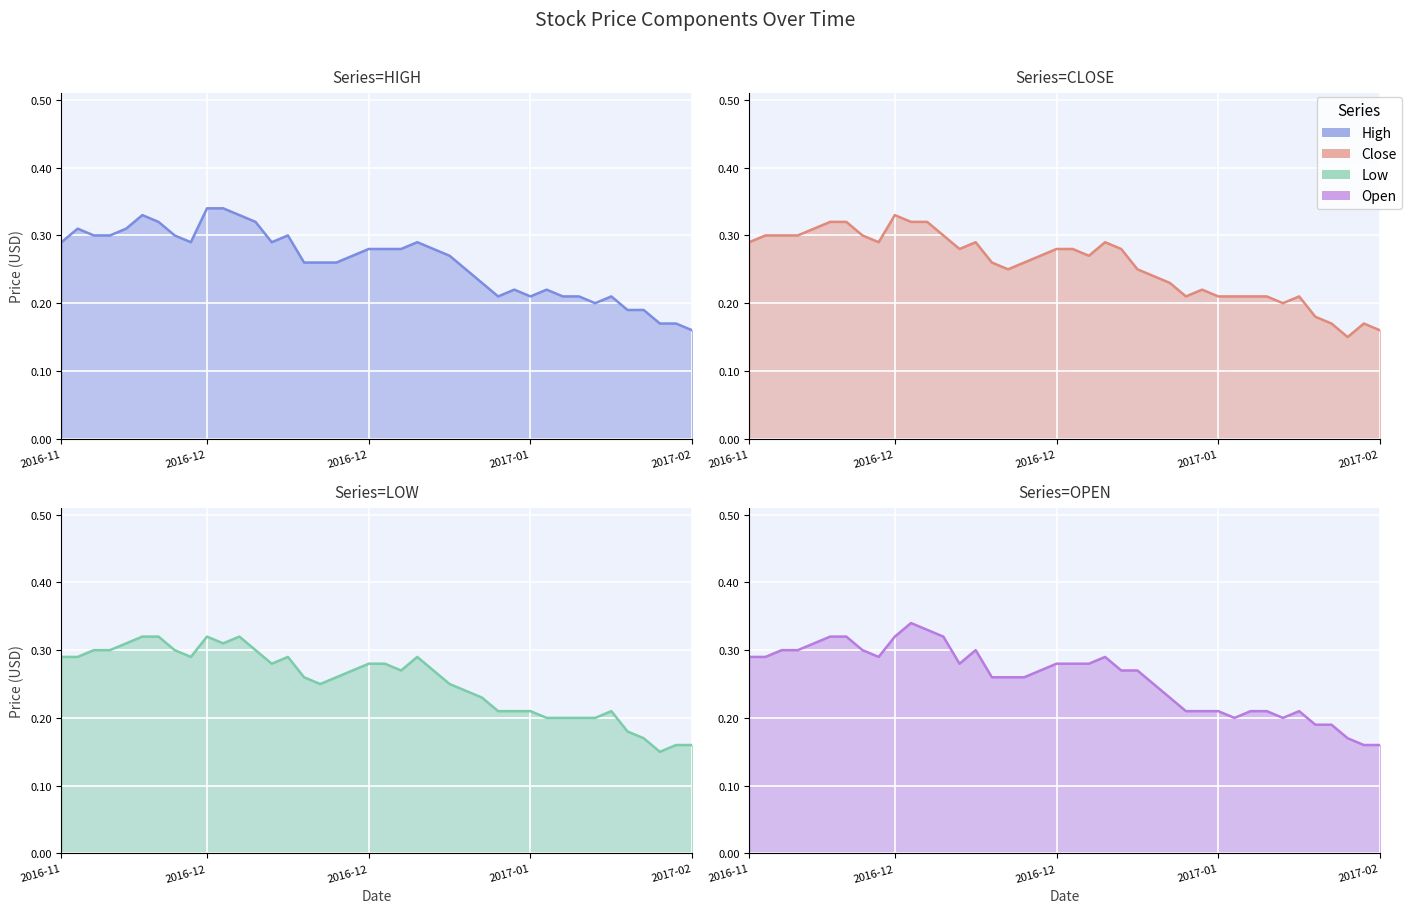

Rank the series by their maximum value, from highest to lowest.

High, Open, Close, Low